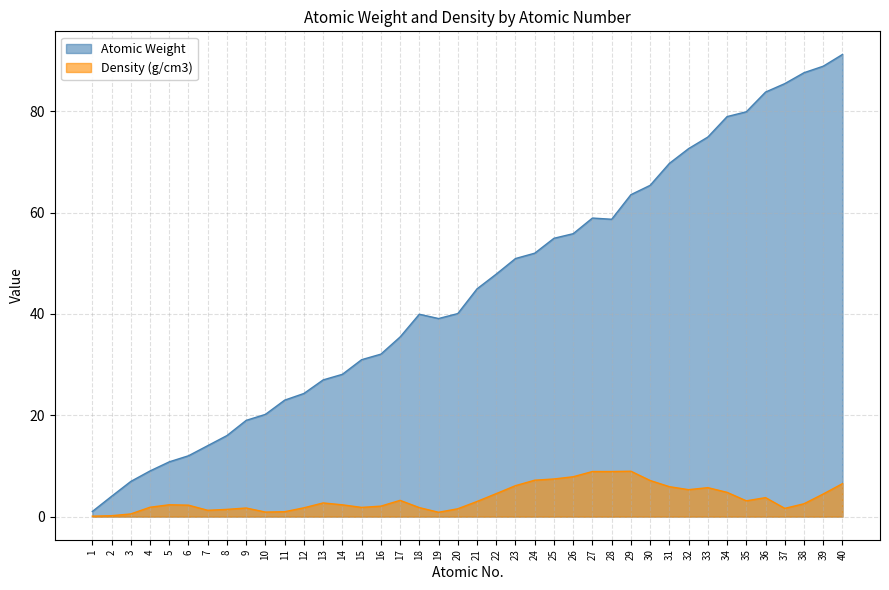

What is the average value of the Density (g/cm3) series?

3.6